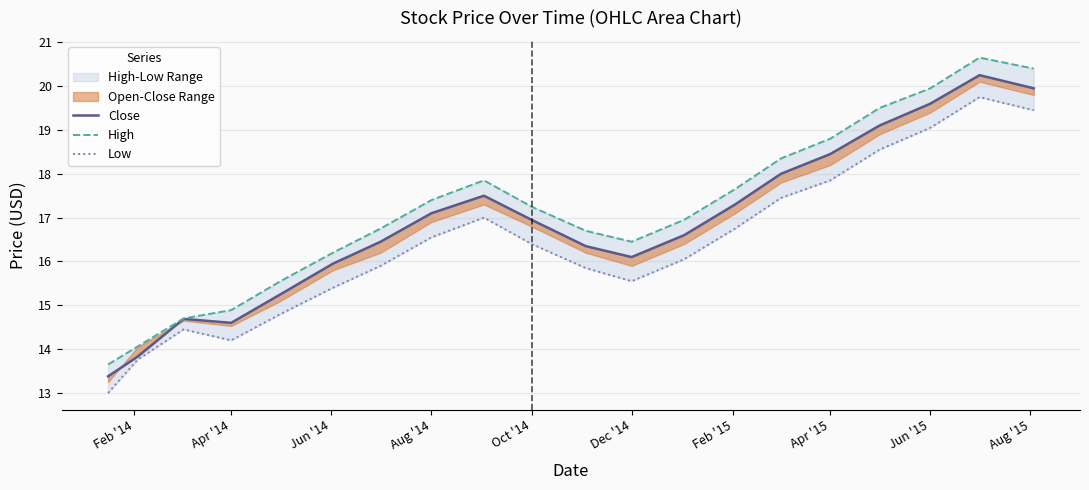

What is the average value of the Low series?

16.4